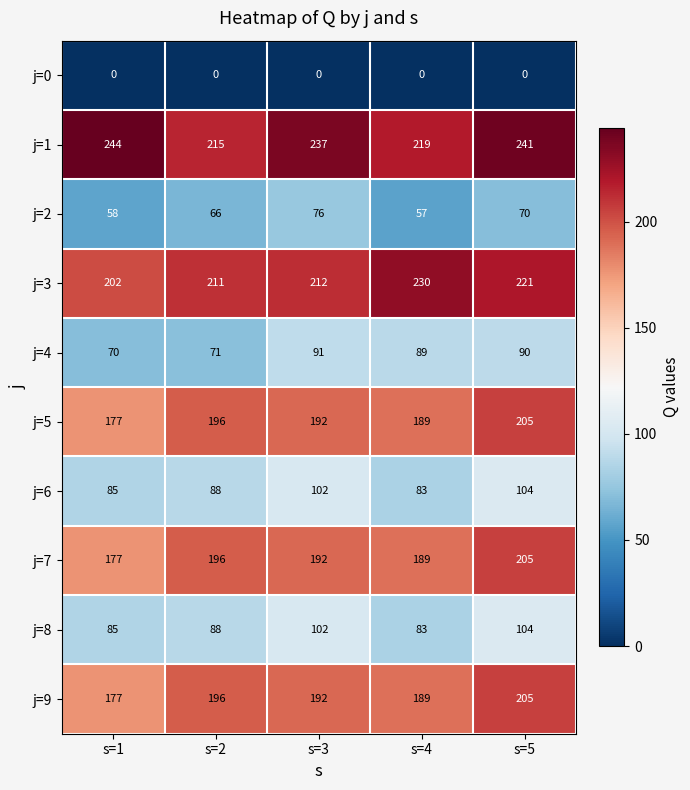

Is it true that j=8 equals 142 at s=5?

False